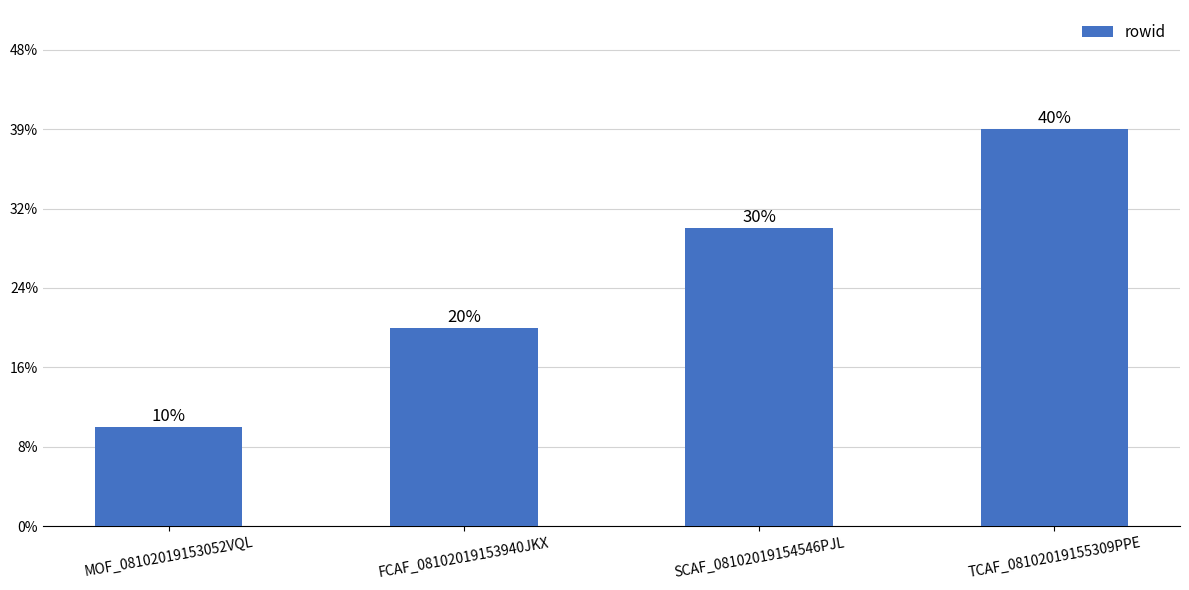

What is the ratio of the value at SCAF_08102019154546PJL to the value at MOF_08102019153052VQL?

3.0